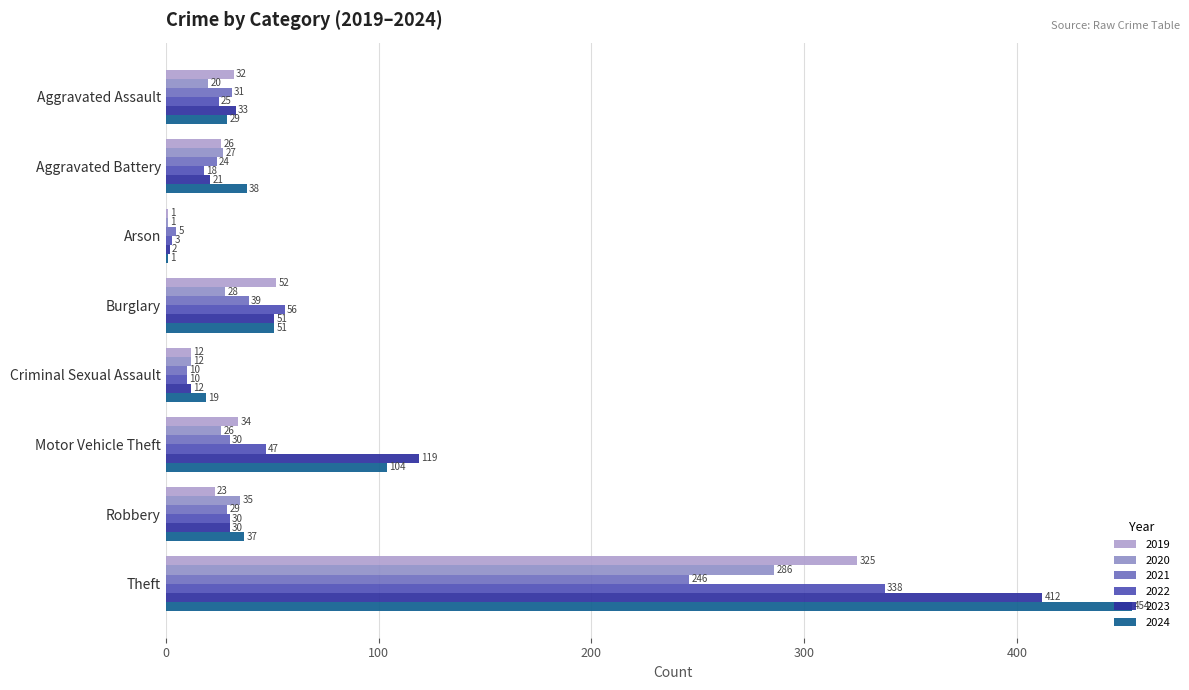

How many categories are shown in the chart?

8